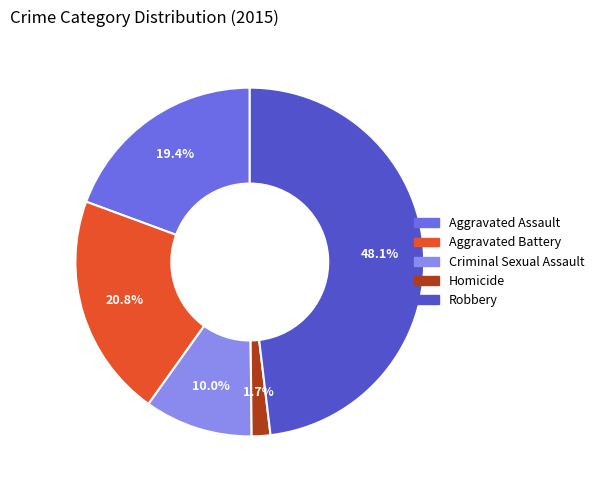

To the nearest percent, what is the difference between the largest and smallest slice percentages?

46%